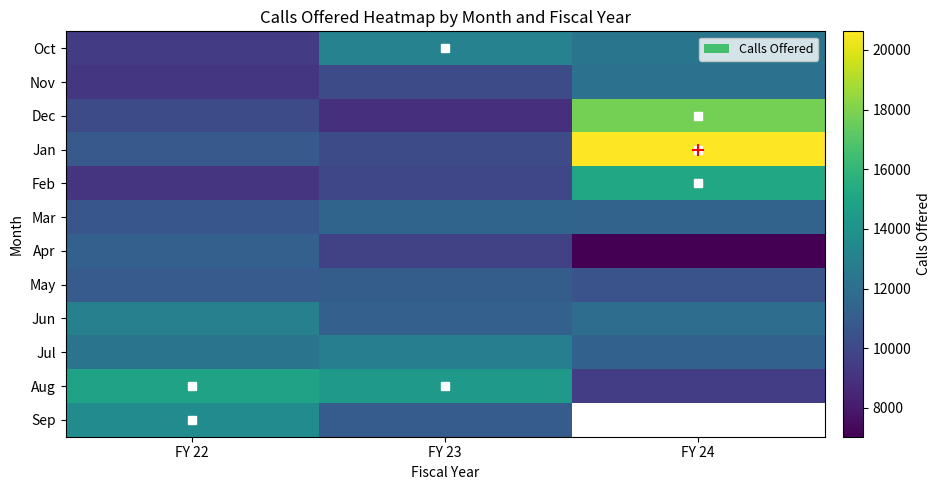

How many data points in Oct are above 12303?

1